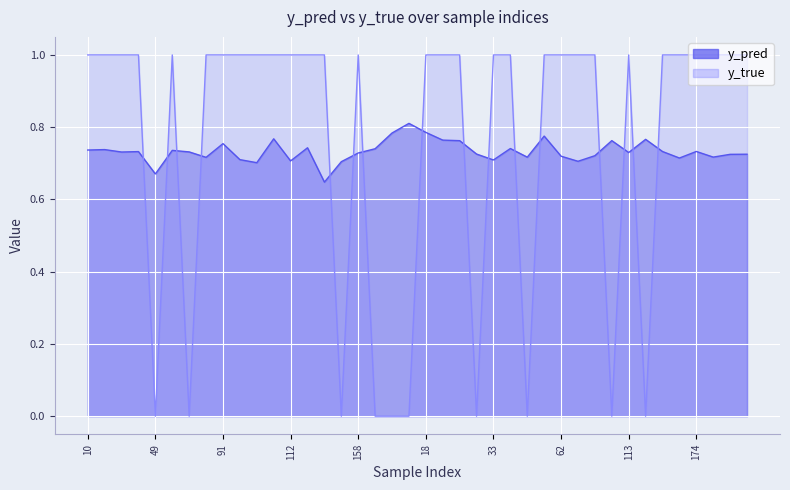

After their last crossing, which series has the higher values: y_pred or y_true?

y_true